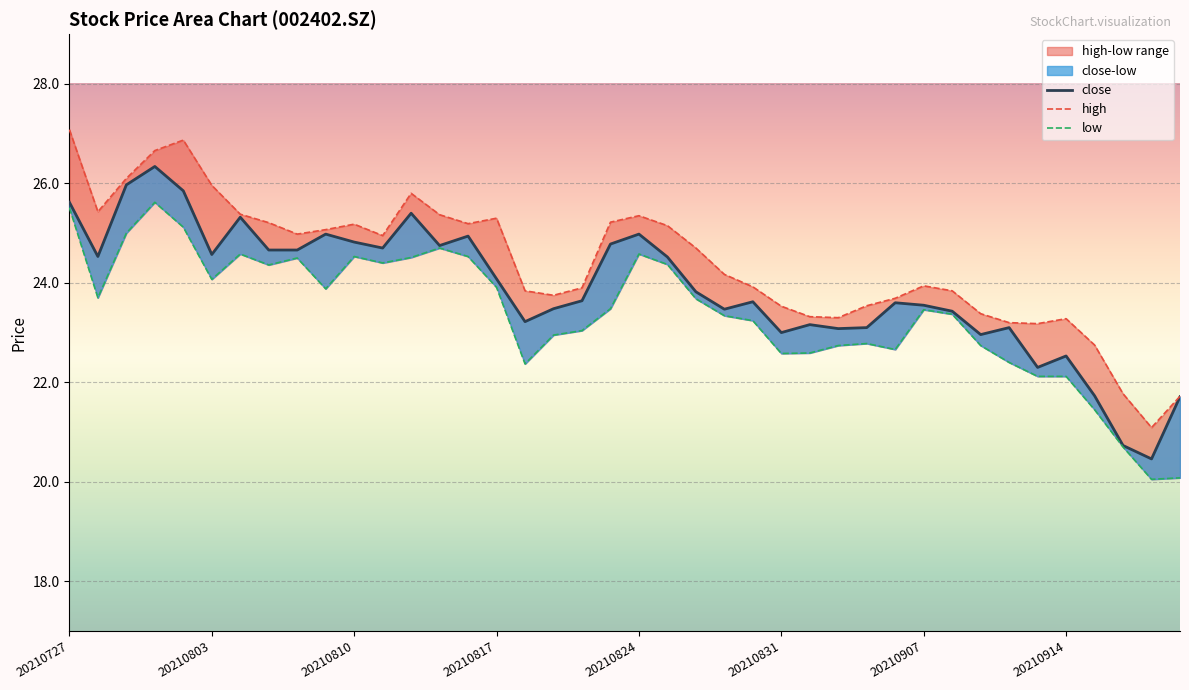

At 20210819, list the series in order from largest to smallest.

high, close, low